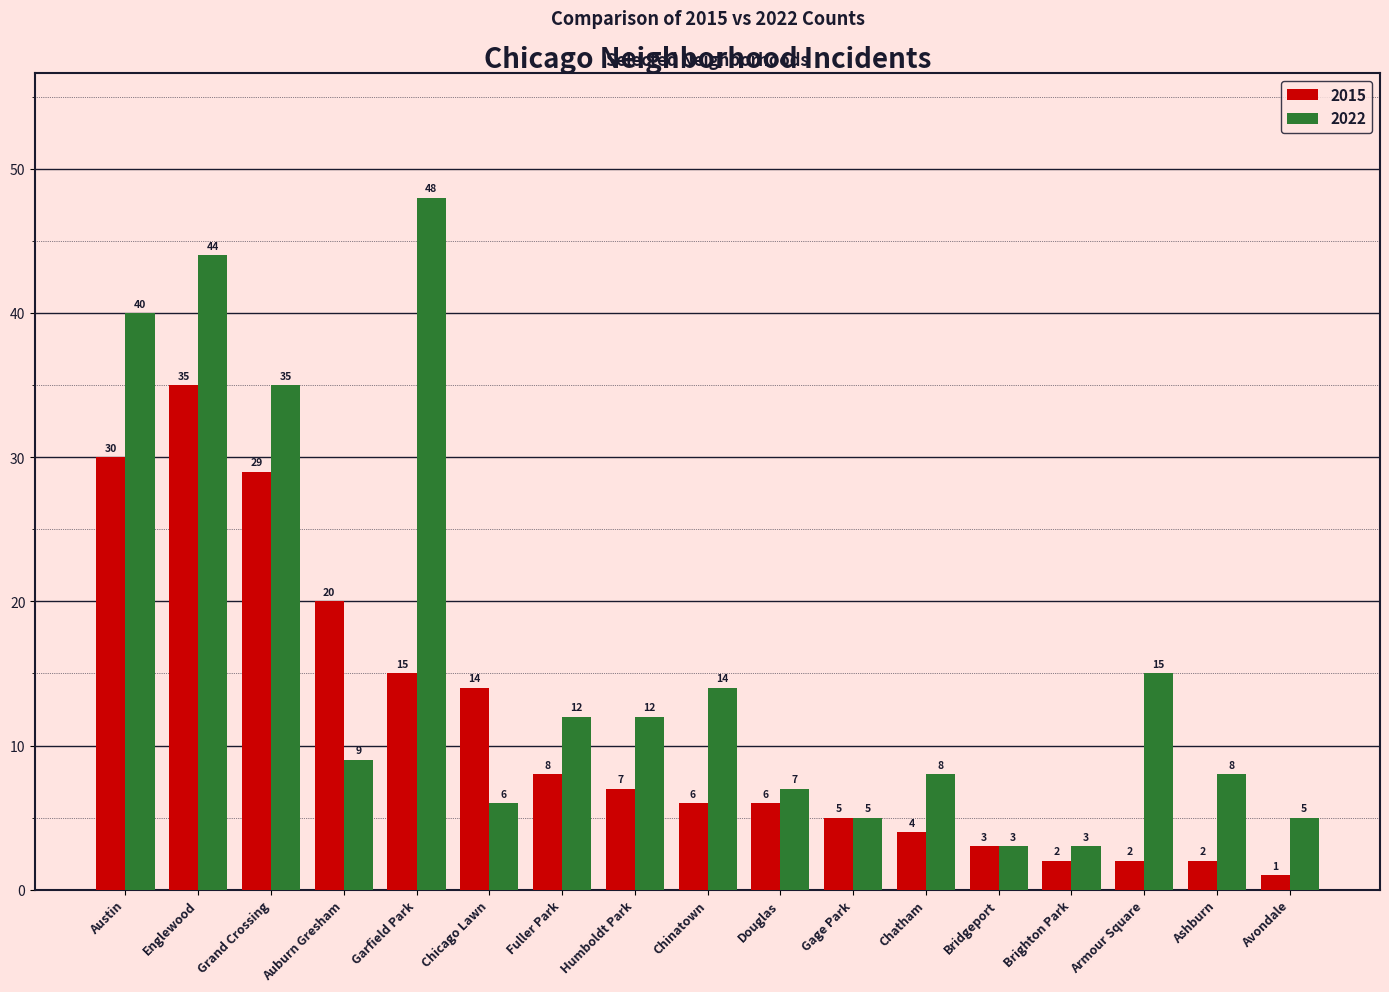

Is the value of 2022 at Fuller Park greater than the value of 2015 at Avondale?

Yes